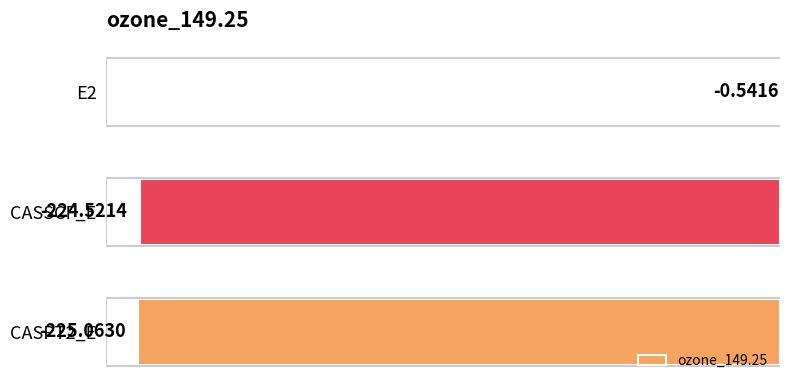

Which has a higher value, E2 or CASSCF_E?

E2